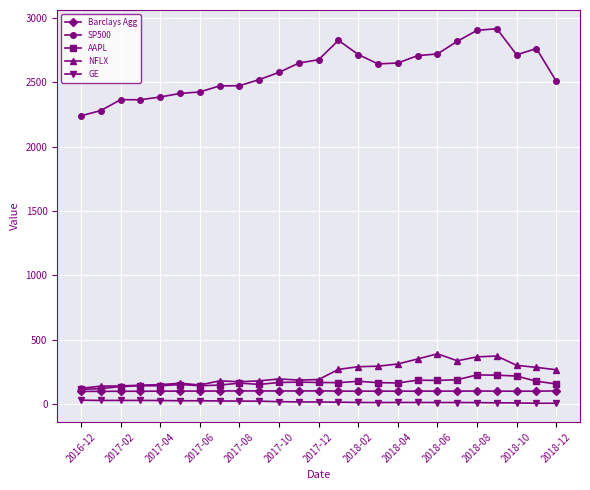

What is the maximum value shown in the chart?

2914.0